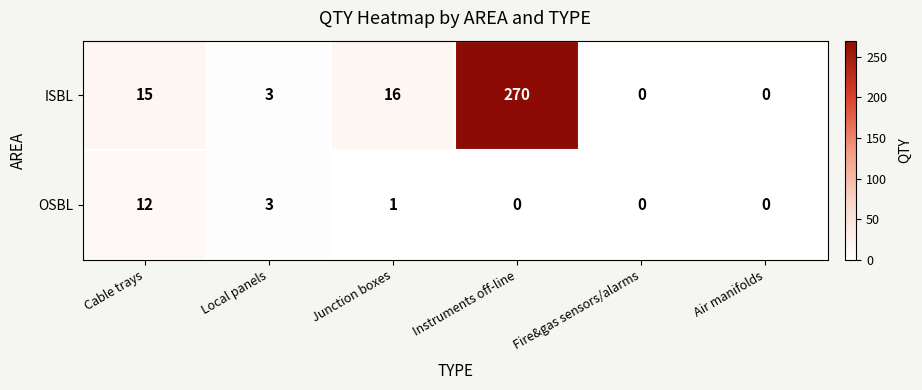

Reading left to right, what are all the values shown in this chart?

ISBL: Cable trays=15	Local panels=3	Junction boxes=16	Instruments off-line=270	Fire&gas sensors/alarms=0	Air manifolds=0
OSBL: Cable trays=12	Local panels=3	Junction boxes=1	Instruments off-line=0	Fire&gas sensors/alarms=0	Air manifolds=0